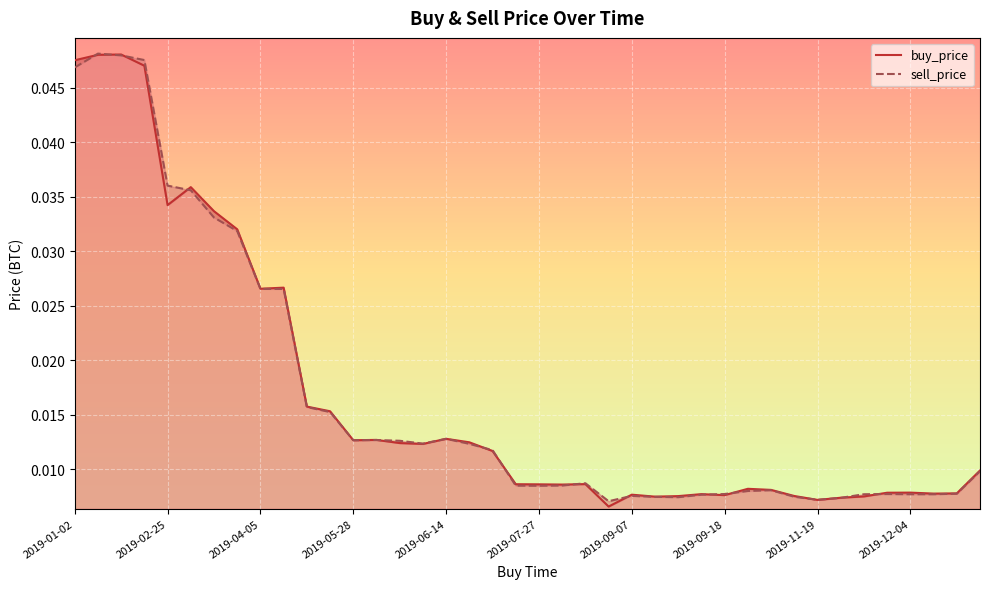

The value of sell_price at 25 is 0.0. True or false?

True